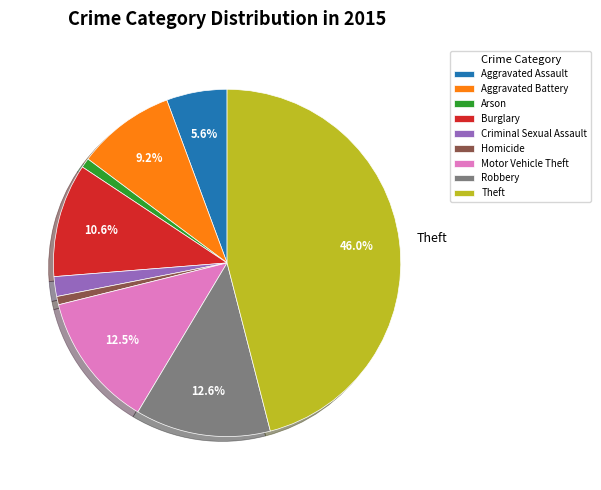

Does Robbery account for over 50% of the chart?

No